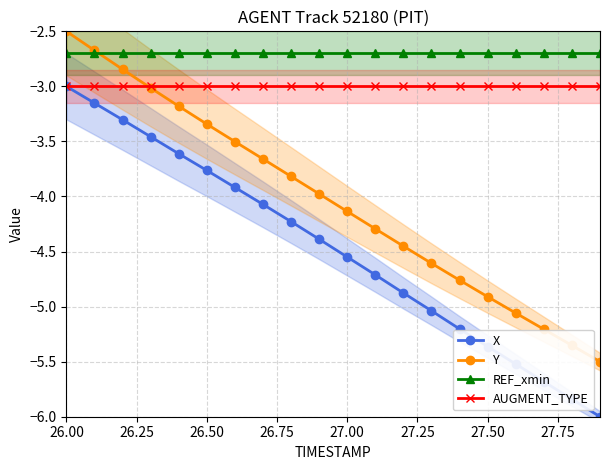

True or false: Y and X cross at least once.

False